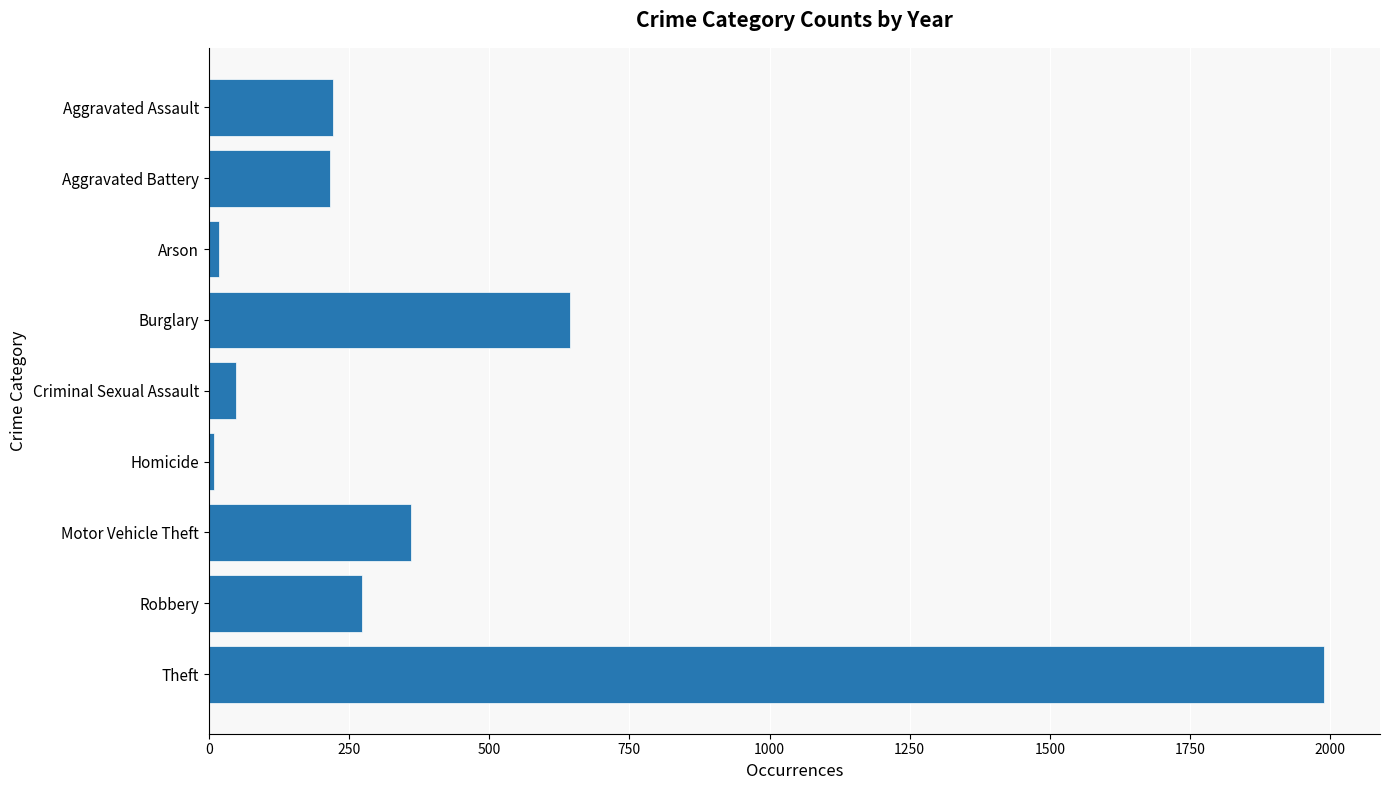

What is the average value?

420